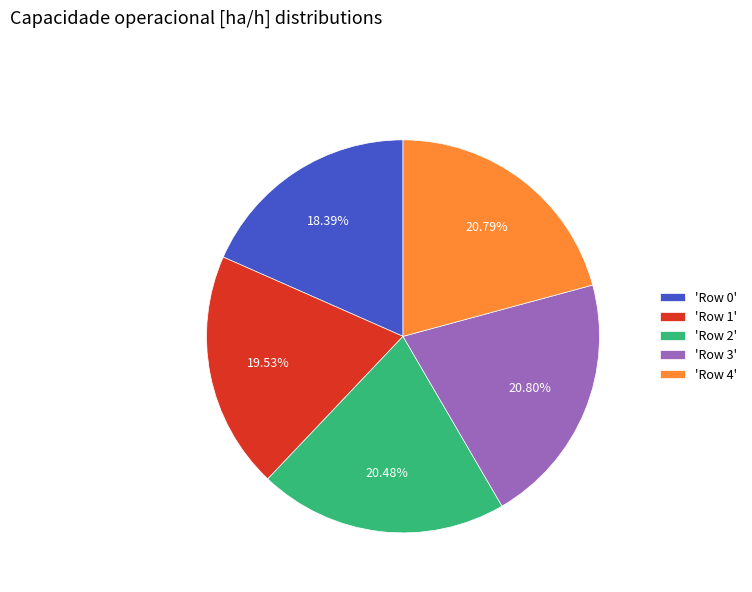

Is there any slice that represents more than half of the pie?

No